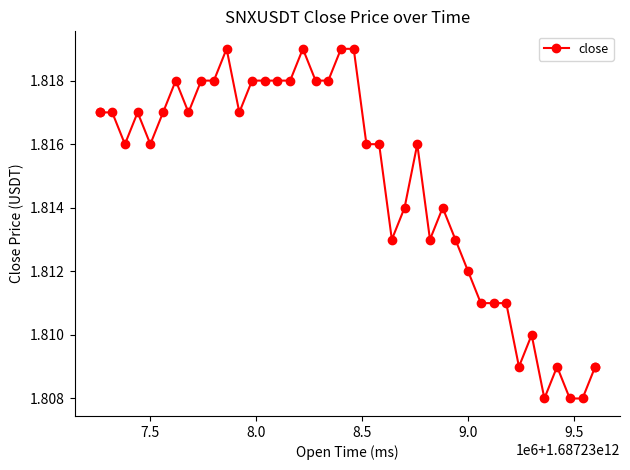

What is the sum of all values?

72.6